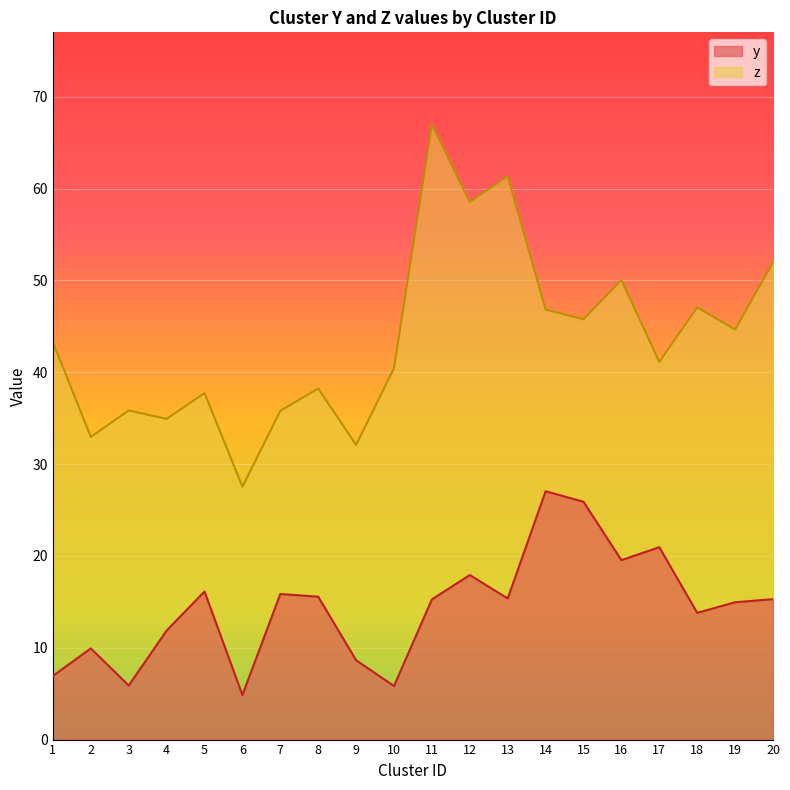

Which category has the lowest value in the z series?

6